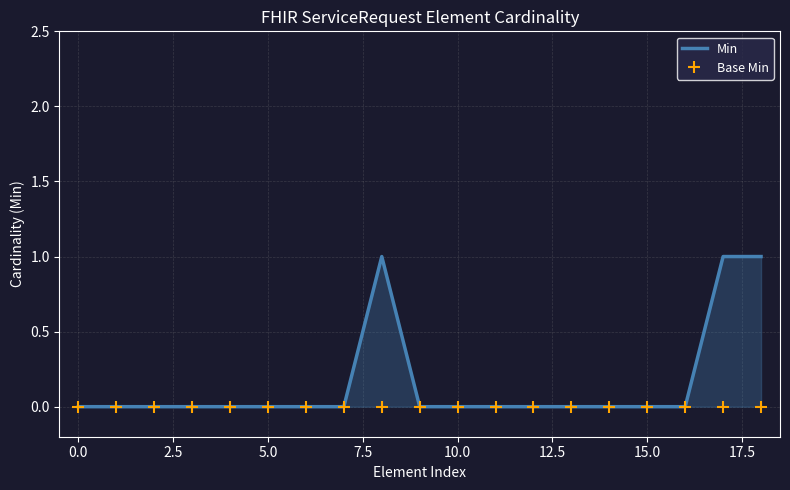

Does the chart display data point markers on the line(s)?

No